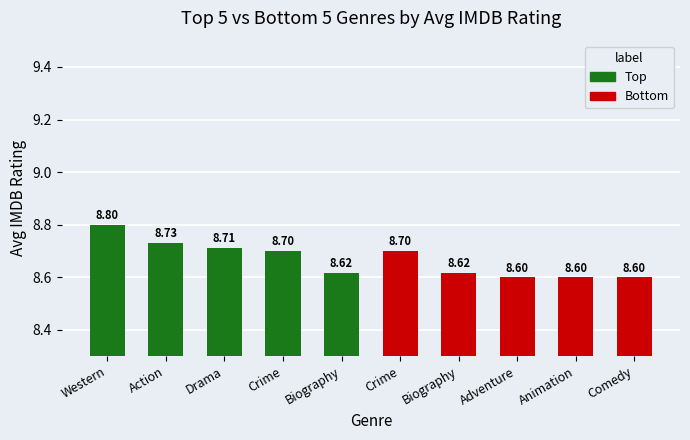

What is the value of the Bottom bar at the 2nd from the left?

8.6